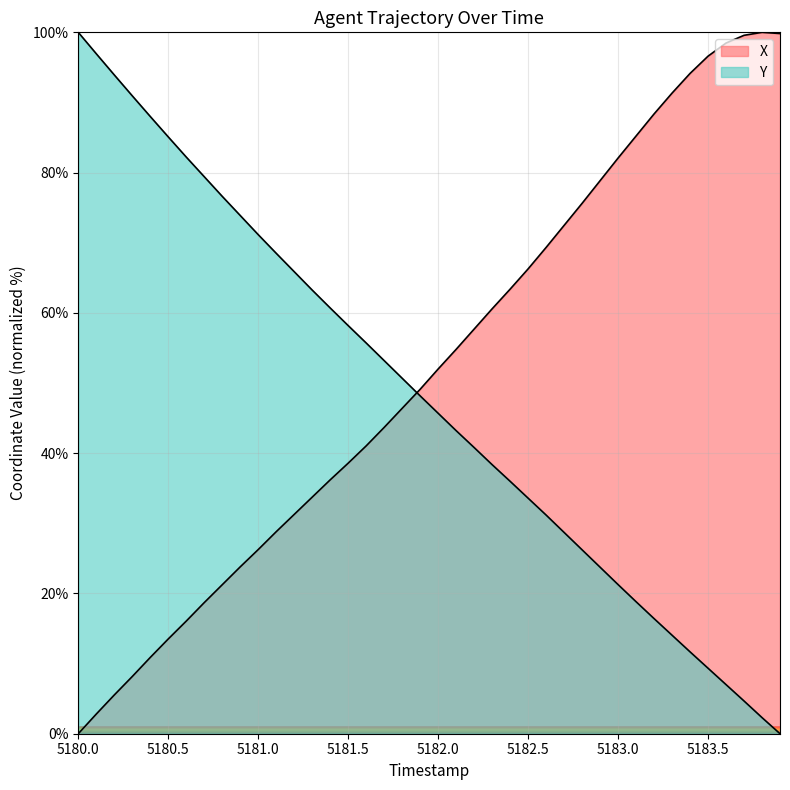

How many data points in X are less than 51?

20